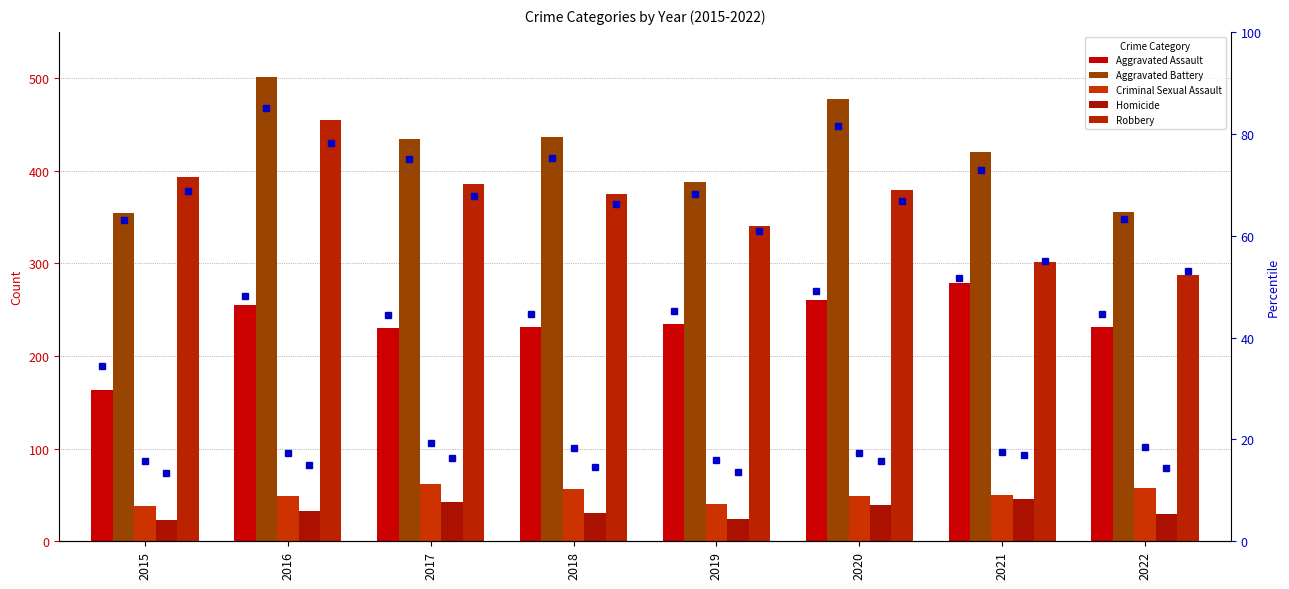

Where does the Aggravated Battery series first go above 434?

2016